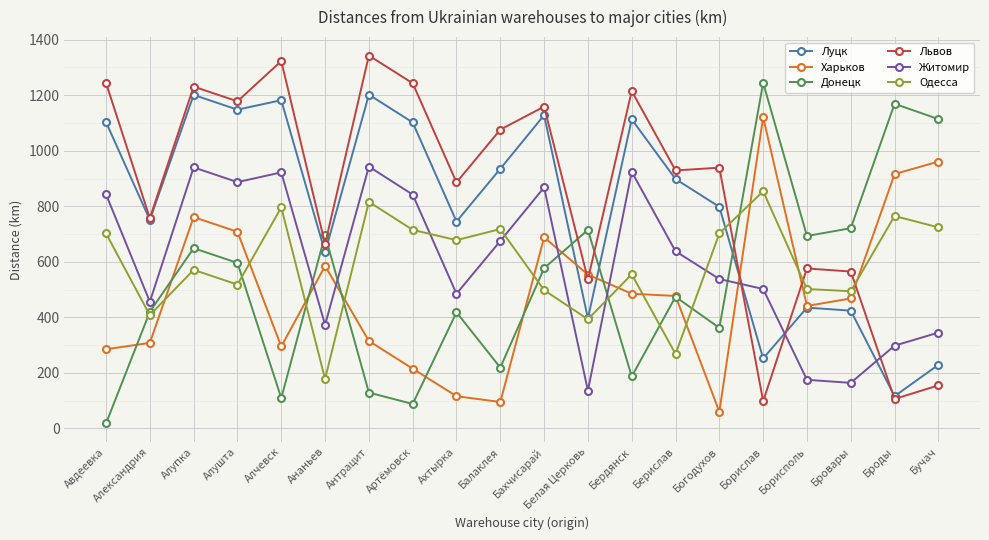

What value does the Львов series have at Бахчисарай, to the nearest 100?

1200